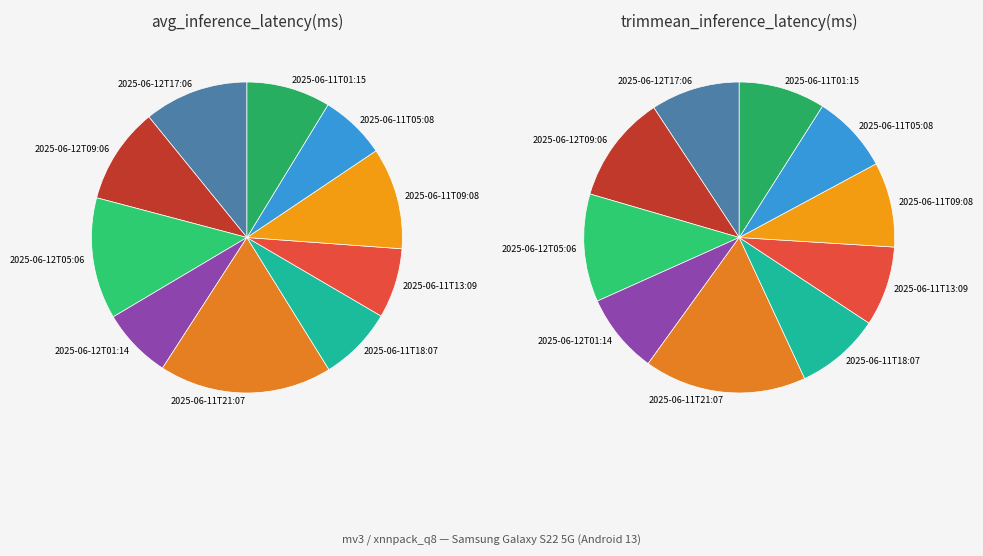

What is the smallest slice in the pie chart?

2025-06-11T05:08